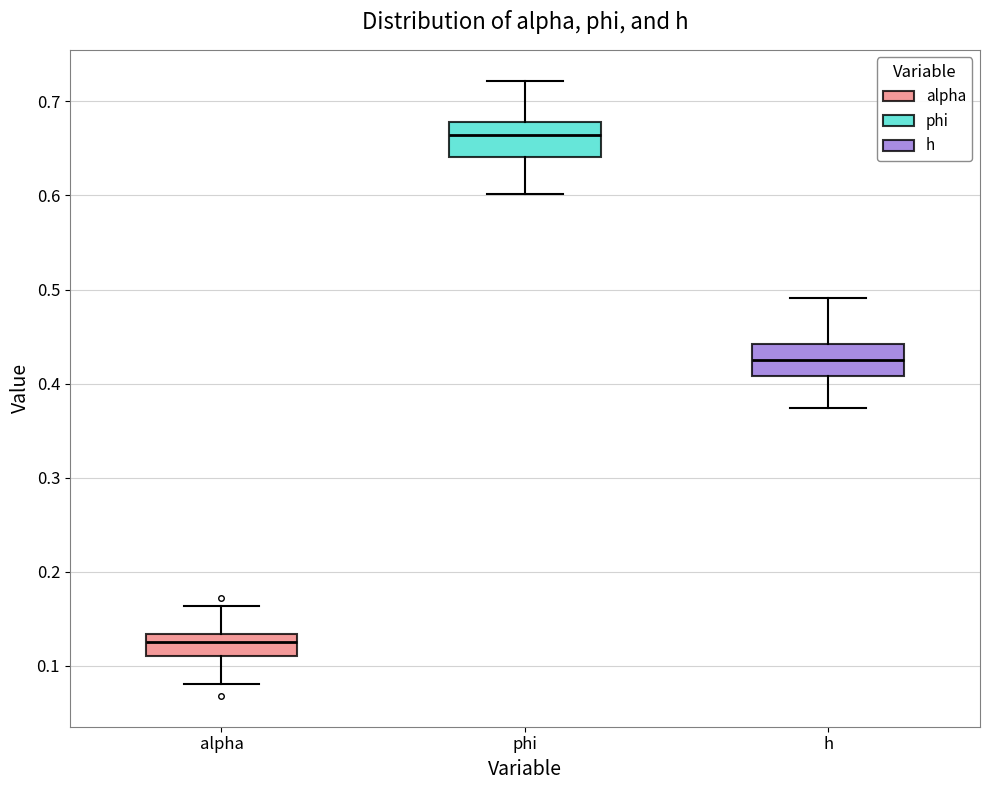

Reading left to right, transcribe this box plot: for each box, give where its median line is, the range the box spans, and where its two whiskers end, as read against the y-axis. The values are not printed on the chart, so give them approximately, as read against the axis.

alpha: median 0.13 (inside the box), box 0.11 to 0.13, whiskers 0.08 to 0.16
phi: median 0.66, box 0.64 to 0.68, whiskers 0.60 to 0.72
h: median 0.43, box 0.41 to 0.44, whiskers 0.37 to 0.49